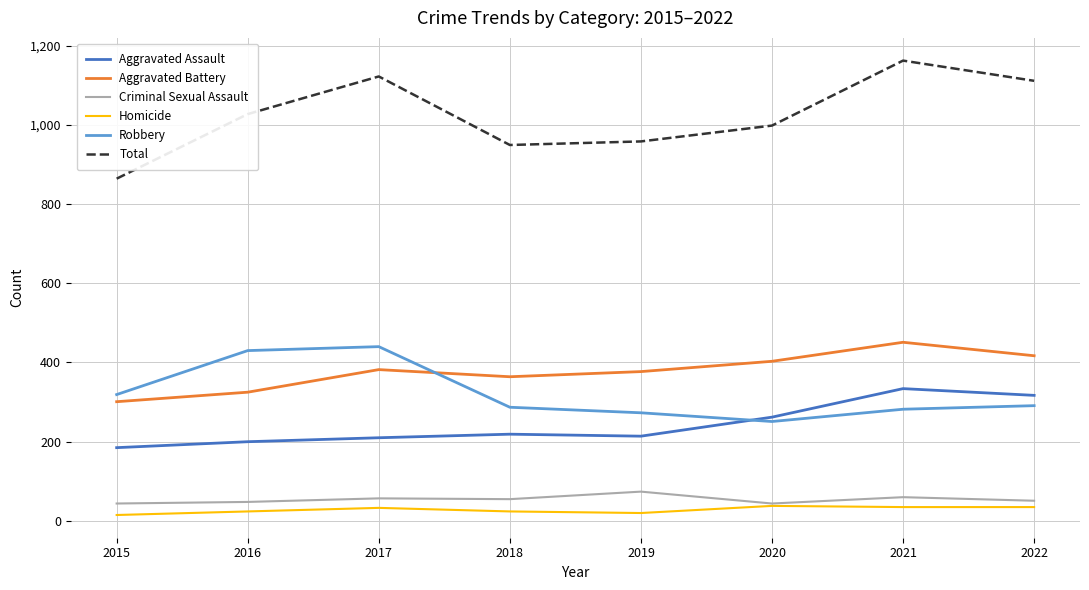

At which label does Aggravated Battery reach its peak?

2021